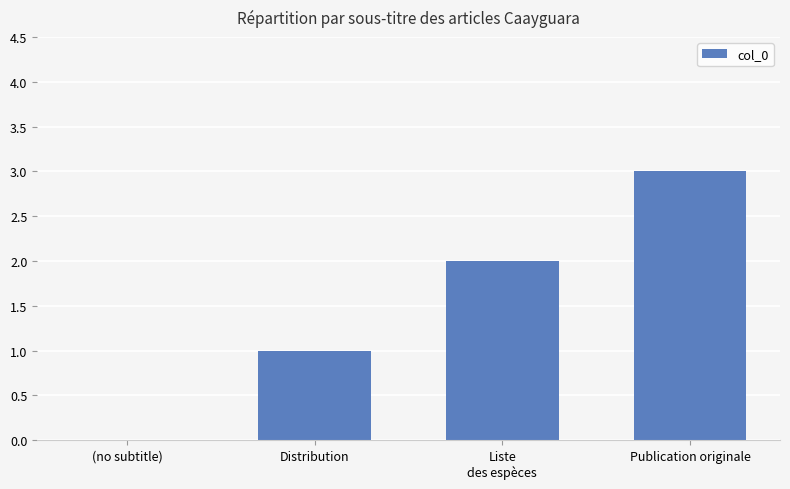

True or false: the data shows 0 at (no subtitle).

True